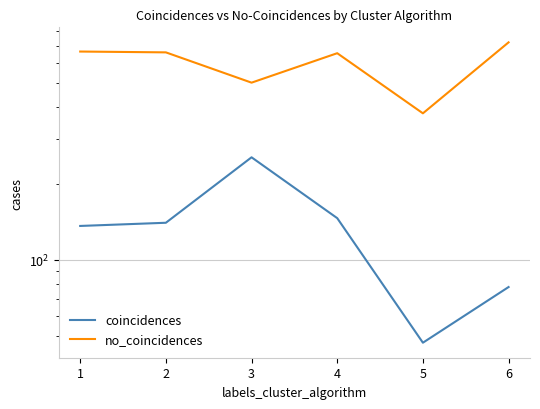

Which series has the largest total across all categories?

no_coincidences